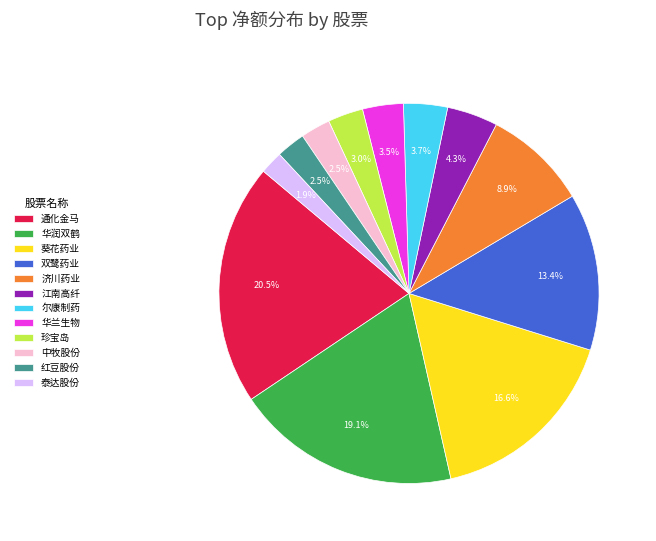

True or false: 通化金马 accounts for 1% of the total.

False